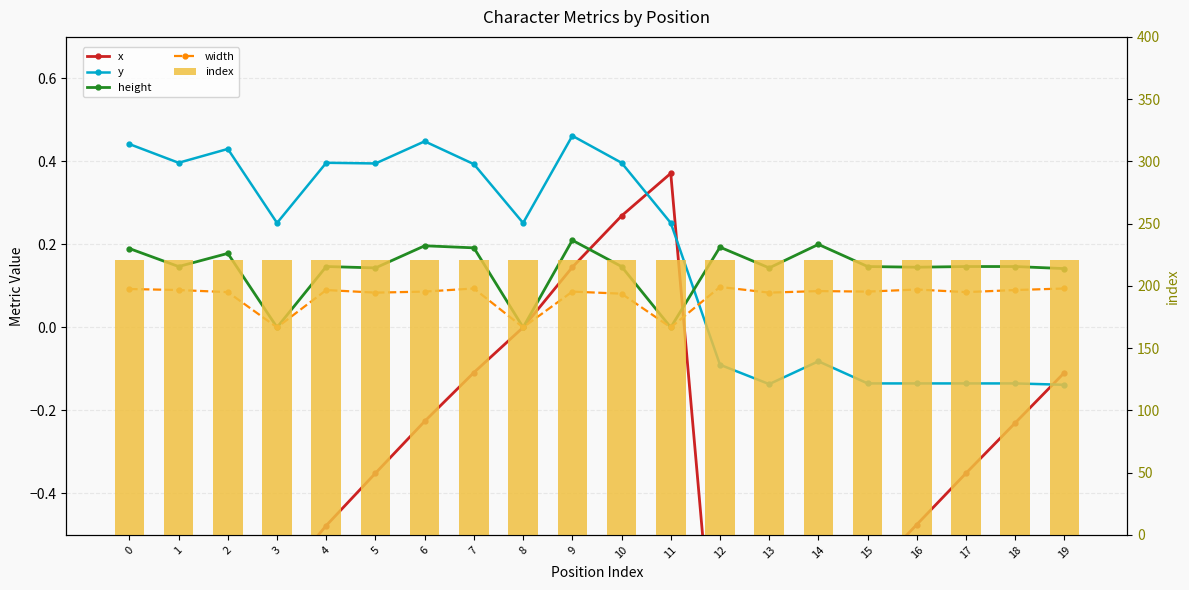

Reading left to right, what are all the values shown in this chart?

x: -1.0	-0.8	-0.7	-0.6	-0.5	-0.4	-0.2	-0.1	0.0	0.1	0.3	0.4	-1.0	-0.8	-0.7	-0.6	-0.5	-0.4	-0.2	-0.1
y: 0.4	0.4	0.4	0.3	0.4	0.4	0.4	0.4	0.3	0.5	0.4	0.3	-0.1	-0.1	-0.1	-0.1	-0.1	-0.1	-0.1	-0.1
height: 0.2	0.1	0.2	0.0	0.1	0.1	0.2	0.2	0.0	0.2	0.1	0.0	0.2	0.1	0.2	0.1	0.1	0.1	0.1	0.1
width: 0.1	0.1	0.1	0.0	0.1	0.1	0.1	0.1	0.0	0.1	0.1	0.0	0.1	0.1	0.1	0.1	0.1	0.1	0.1	0.1
index: 221.0	221.0	221.0	221.0	221.0	221.0	221.0	221.0	221.0	221.0	221.0	221.0	221.0	221.0	221.0	221.0	221.0	221.0	221.0	221.0